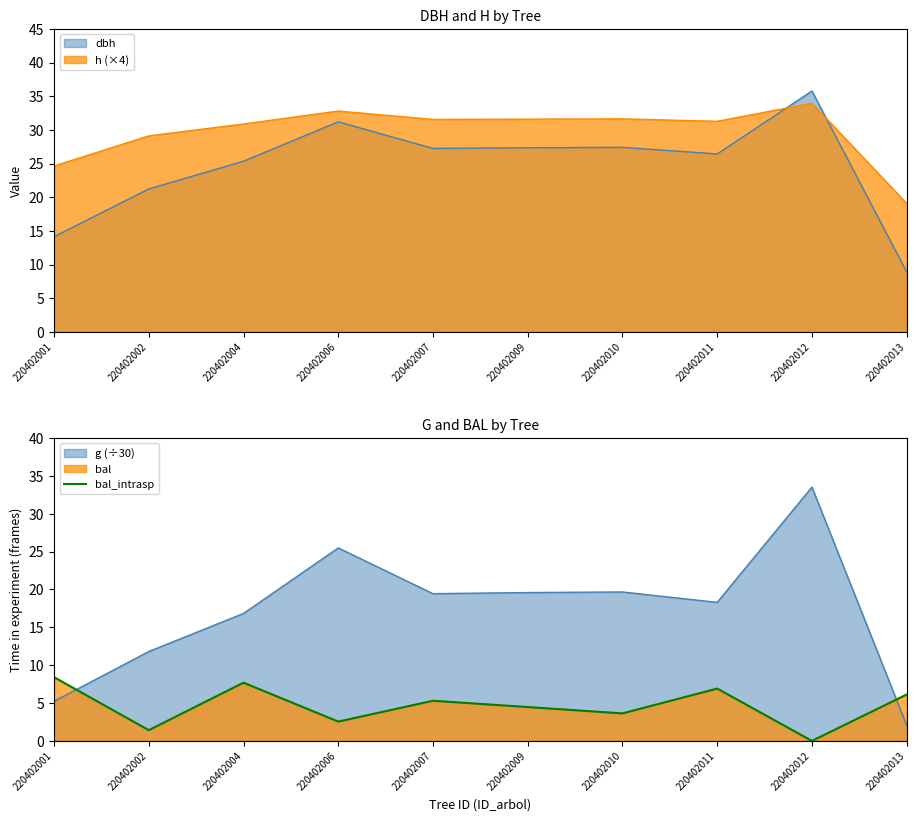

List the labels in order of value, largest first.

220402001, 220402004, 220402011, 220402013, 220402007, 220402009, 220402010, 220402006, 220402002, 220402012